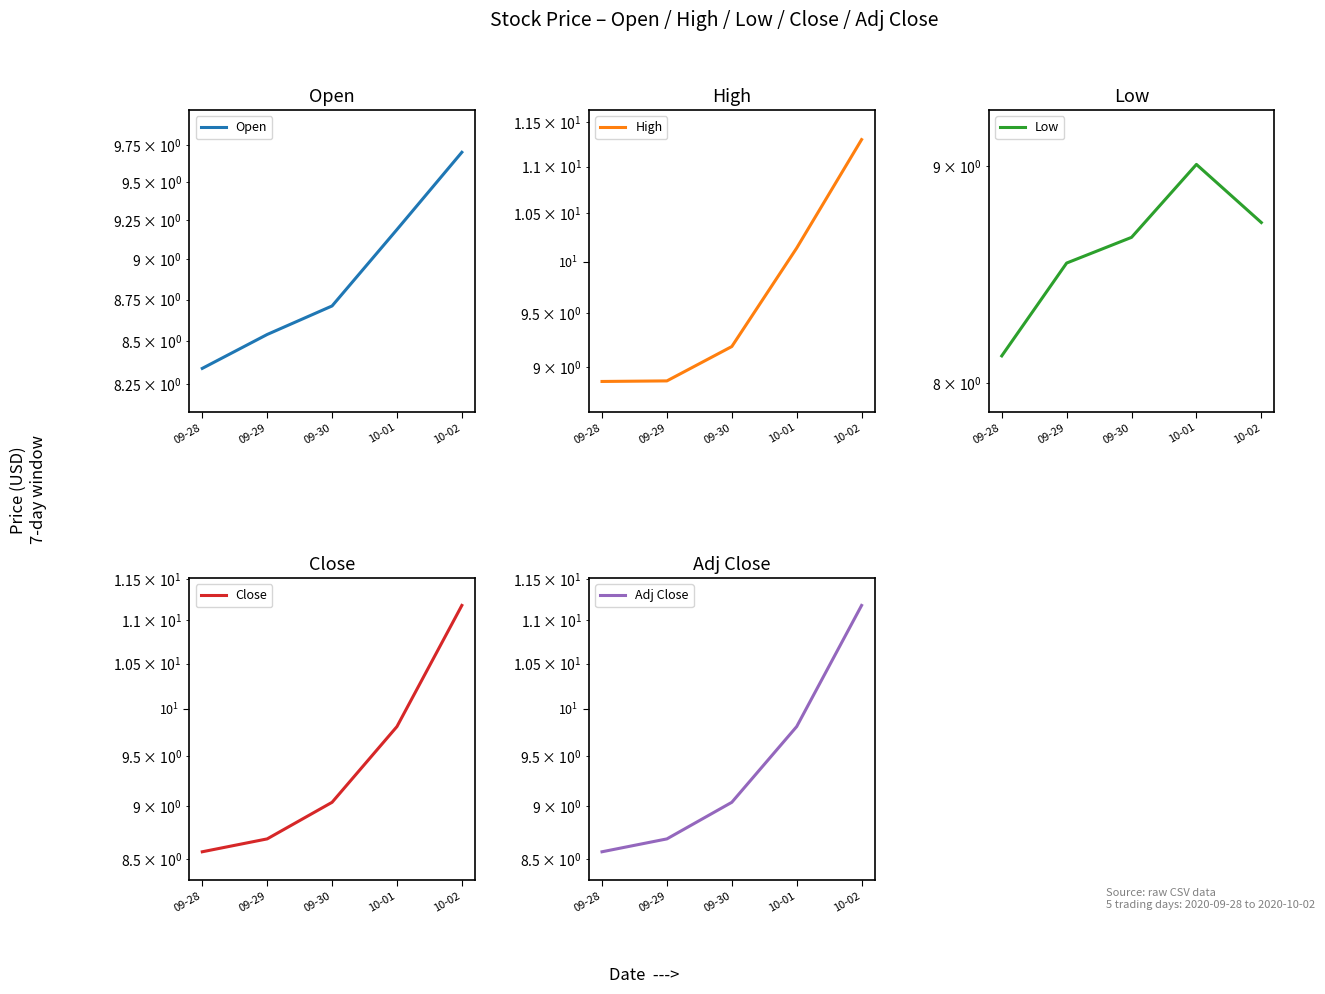

What is the label of the 2nd point from the right?

10-01